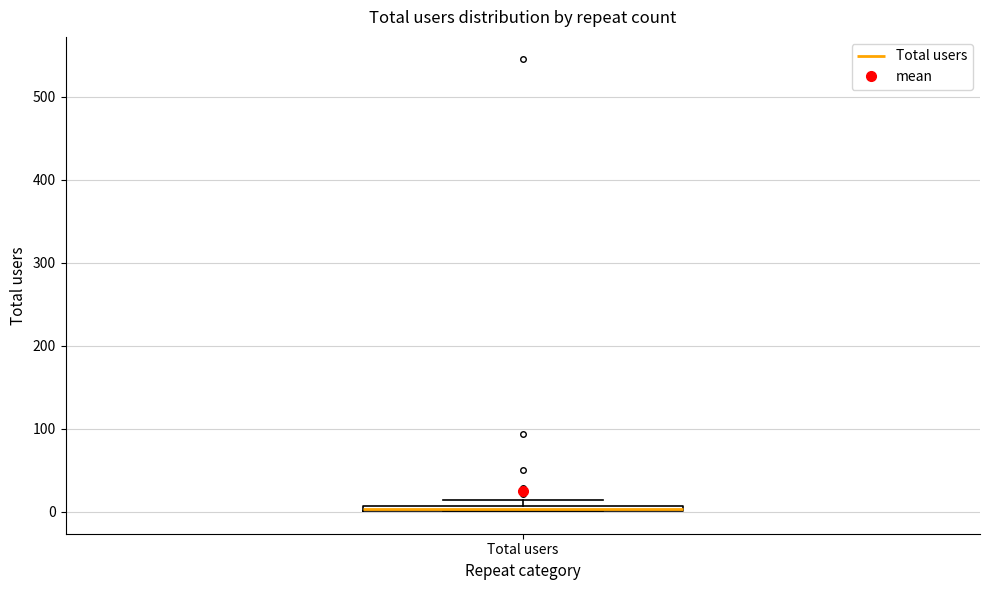

Where is the lower edge of the box for Total users on the y-axis? The values are not printed on the chart, so give them approximately, as read against the axis.

0